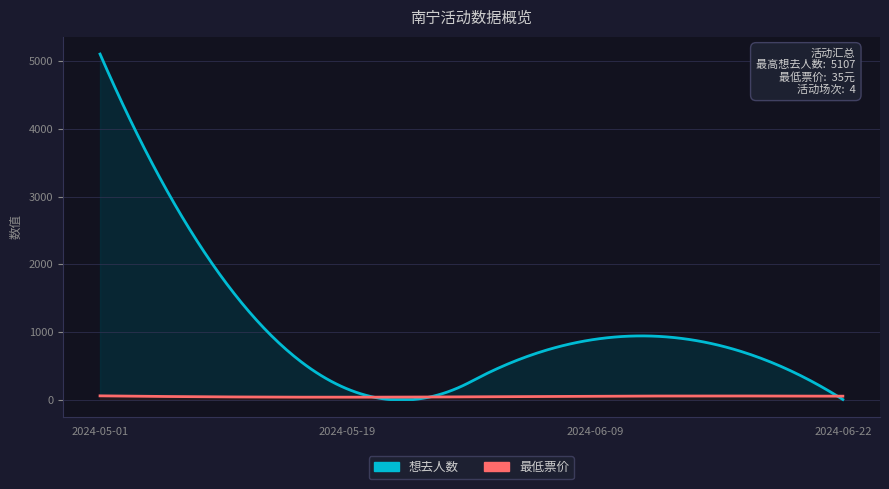

How many times do 想去人数 and 最低票价 cross each other?

1